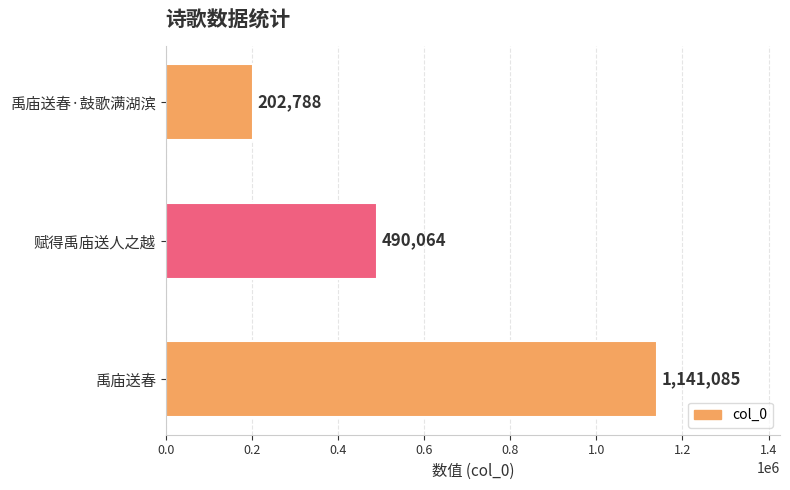

At which label is the value closest to 671936?

赋得禹庙送人之越